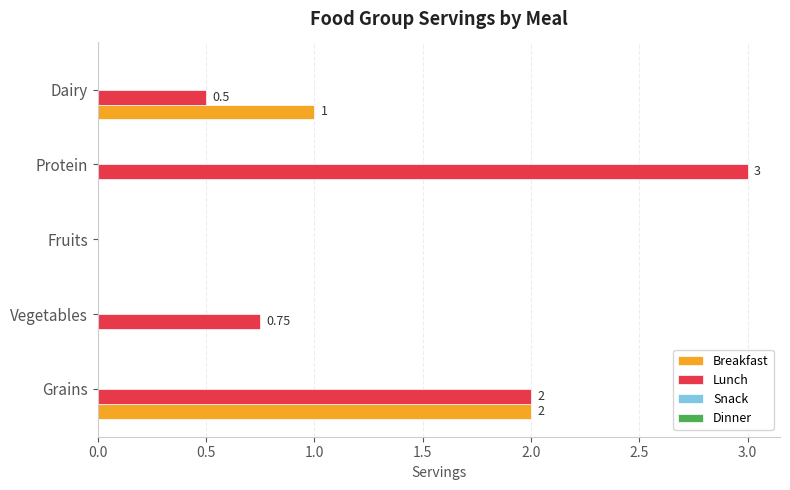

Which series changed the most between Grains and Dairy?

Lunch